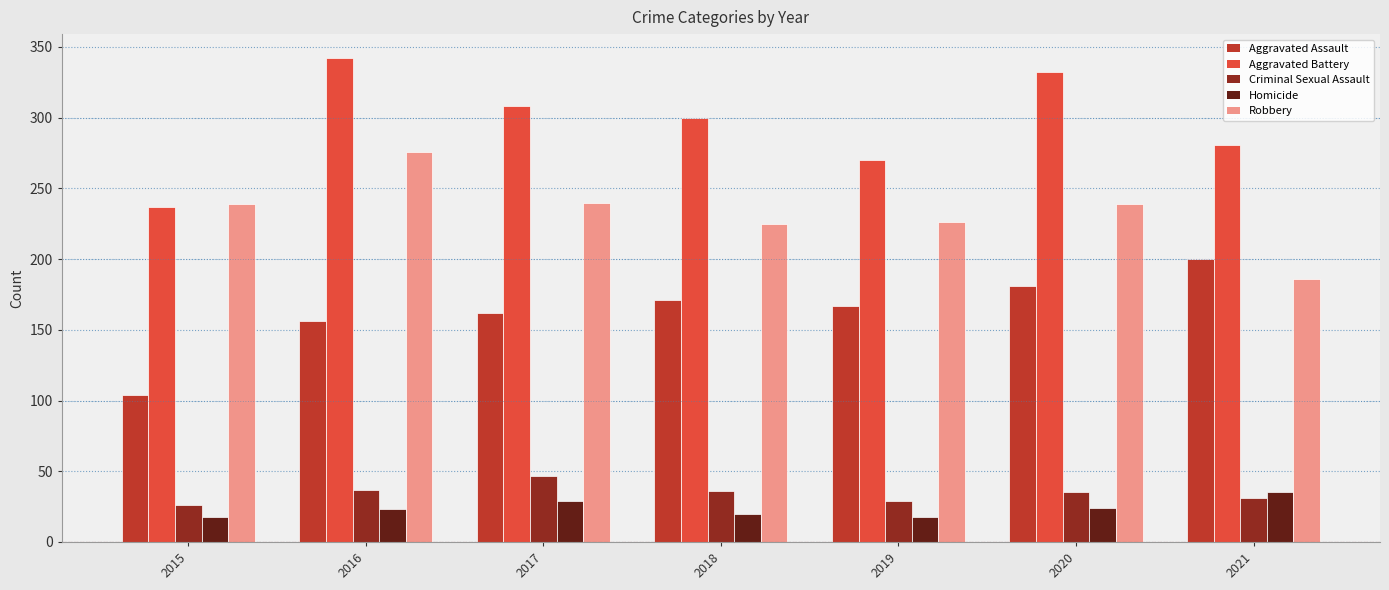

The Criminal Sexual Assault series shows 78 at 2017. True or false?

False